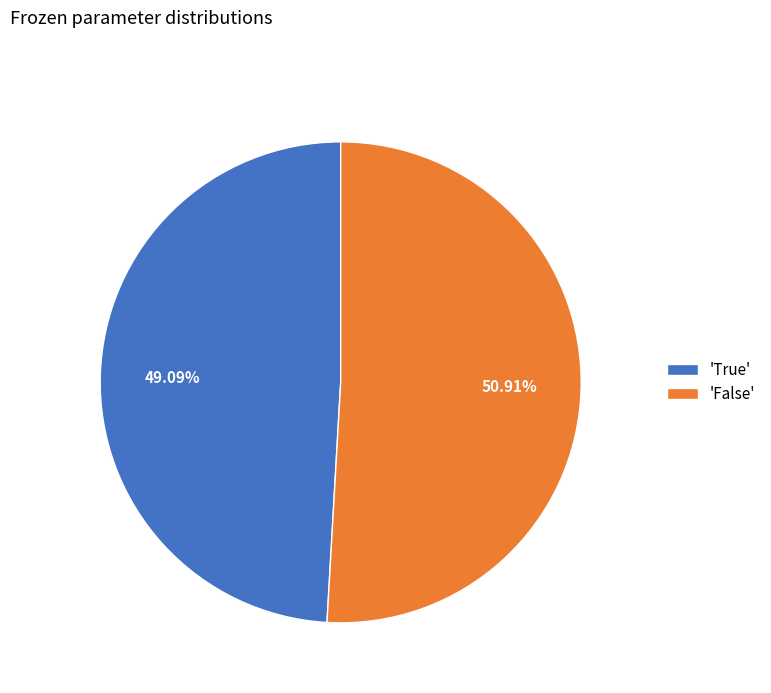

What is the ratio of the value at 'False' to the value at 'True'?

1.0